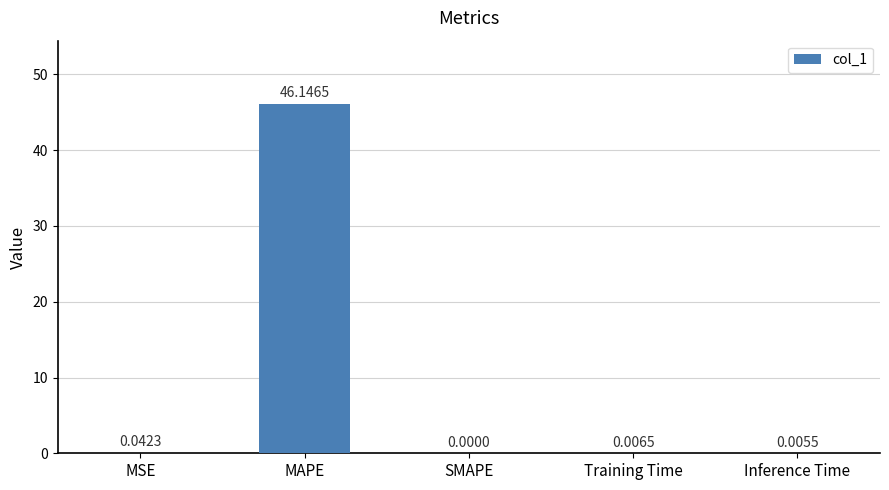

Is it true that the value at MAPE is 10.6?

False